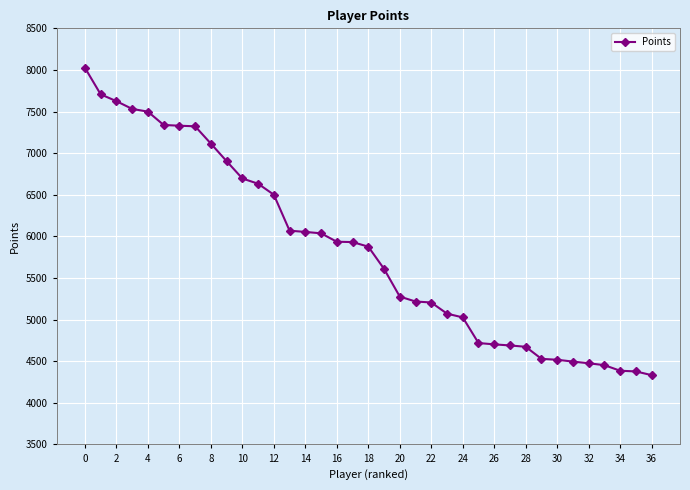

What is the difference between the second highest and second lowest values?

3329